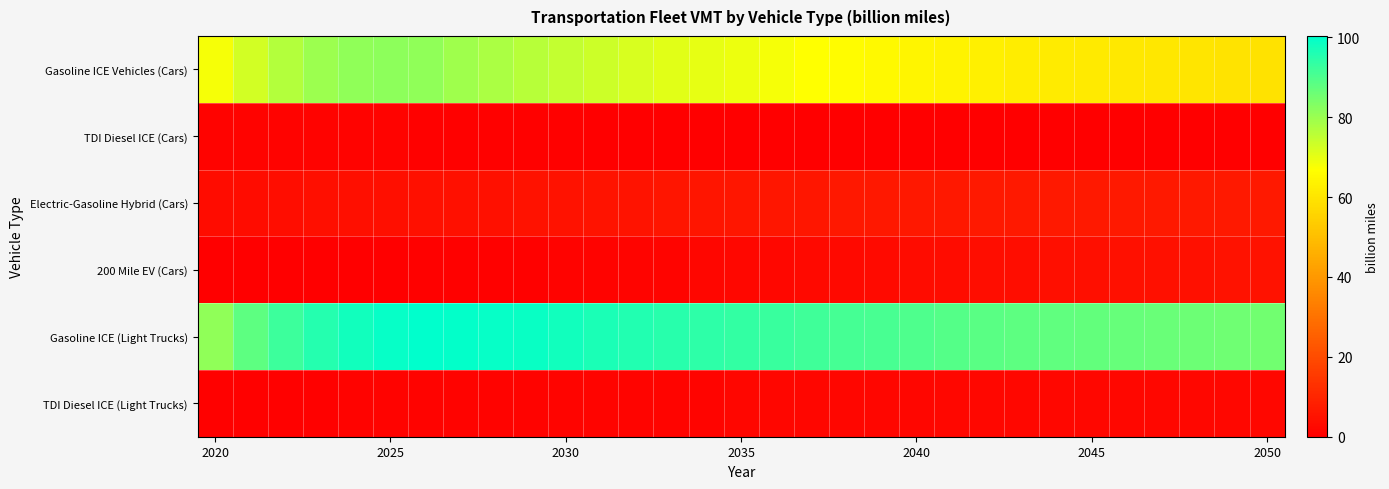

Reading left to right, what are all the values shown in this chart?

Gasoline ICE Vehicles (Cars): 67.9	72.7	76.6	79.7	81.3	81.6	81.2	79.3	77.6	76.2	74.8	73.4	72.1	70.9	70.0	69.1	68.1	67.0	66.0	65.2	64.4	63.5	62.8	62.0	61.6	61.4	61.1	60.6	60.3	59.9	59.4
TDI Diesel ICE (Cars): 1.2	1.1	1.0	1.0	0.9	0.8	0.7	0.6	0.5	0.5	0.4	0.3	0.3	0.2	0.2	0.2	0.1	0.1	0.0	0.0	0.0	0.0	0.0	0.0	0.0	0.0	0.0	0.0	0.0	0.0	0.0
Electric-Gasoline Hybrid (Cars): 3.3	3.5	3.8	4.0	4.2	4.3	4.4	4.5	4.7	4.8	5.0	5.1	5.3	5.5	5.7	5.9	6.1	6.2	6.3	6.5	6.6	6.6	6.7	6.8	6.8	6.9	6.9	7.0	7.0	7.0	7.0
200 Mile EV (Cars): 0.1	0.2	0.2	0.2	0.3	0.3	0.4	0.5	0.6	0.8	0.9	1.1	1.3	1.5	1.8	2.0	2.2	2.5	2.7	2.9	3.1	3.3	3.6	3.7	3.9	4.1	4.3	4.5	4.7	4.9	5.0
Gasoline ICE (Light Trucks): 81.2	88.0	92.2	95.3	97.7	99.3	100.3	99.8	99.4	98.9	97.8	96.8	95.9	95.0	94.1	93.4	92.7	91.9	91.2	90.6	89.8	89.1	88.5	87.9	87.4	87.2	86.8	86.4	86.1	85.7	85.2
TDI Diesel ICE (Light Trucks): 0.6	0.7	0.7	0.8	0.8	0.9	0.9	1.0	1.1	1.2	1.2	1.3	1.4	1.5	1.5	1.6	1.7	1.7	1.8	1.9	1.9	2.0	2.0	2.1	2.1	2.2	2.2	2.2	2.3	2.3	2.3